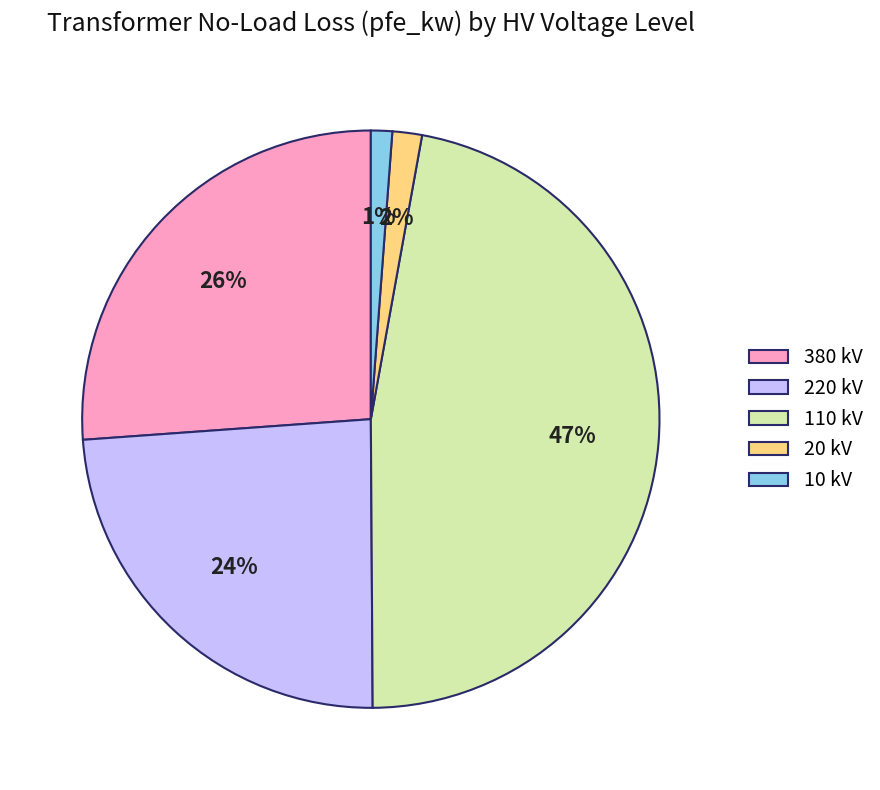

What percentage is the 110 slice, to the nearest percent?

47%